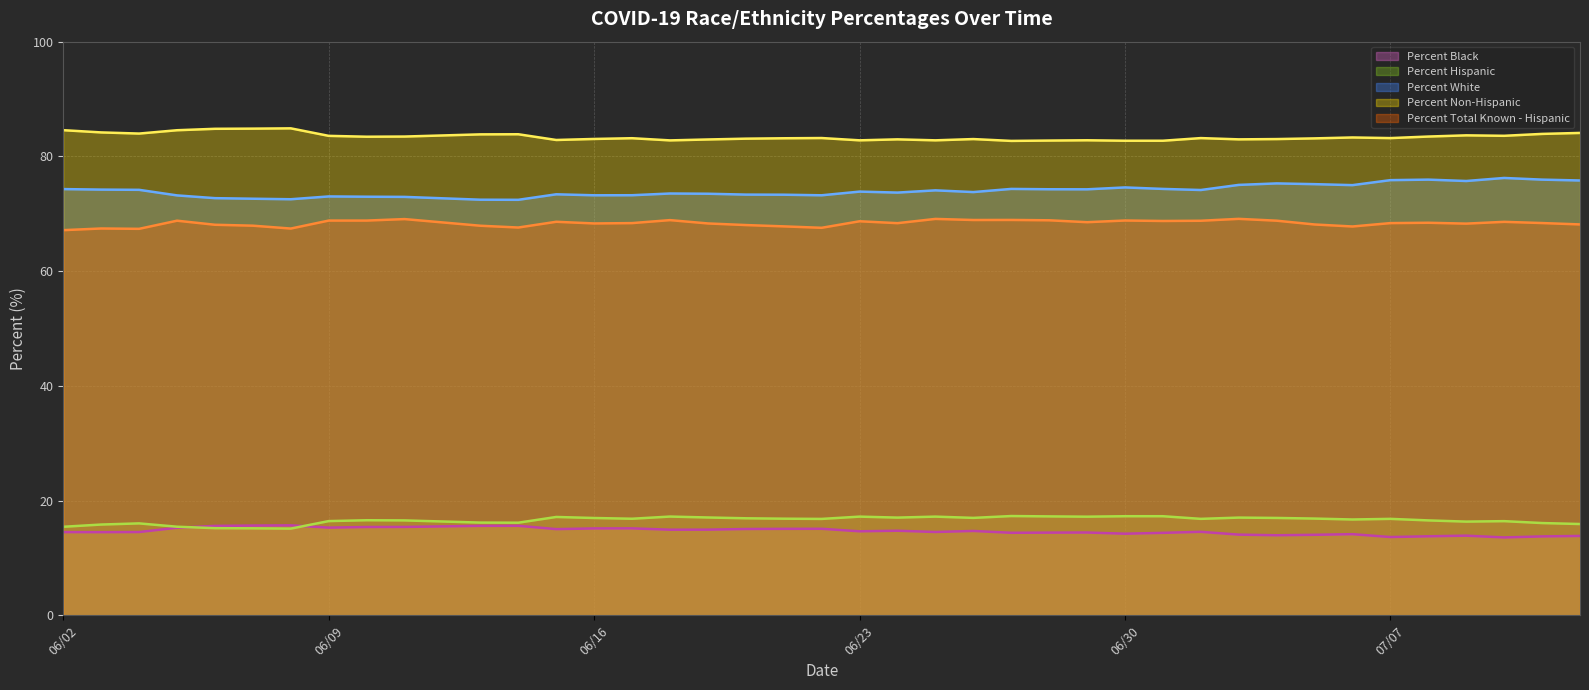

True or false: Percent White and Percent Total Known - Hispanic cross at least once.

False